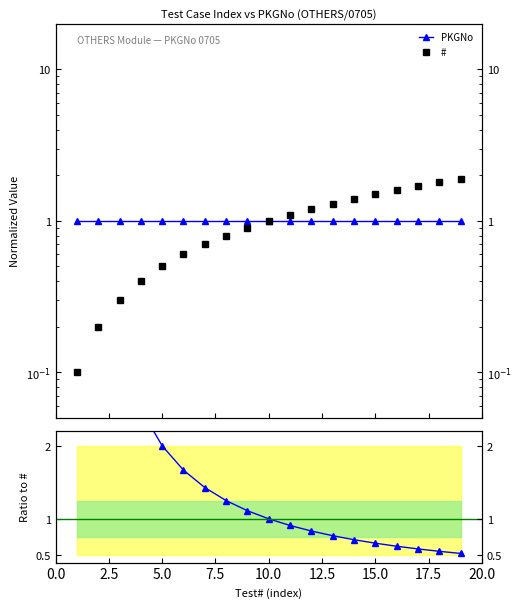

True or false: PKGNo has more than 2 points higher than both neighbors.

False